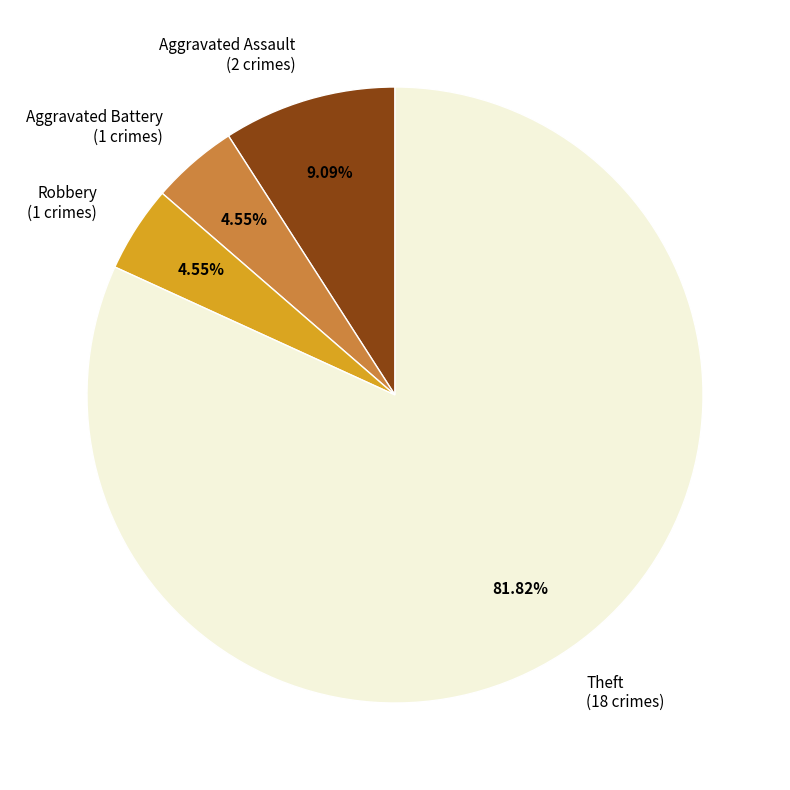

Combined, do Robbery (1 crimes) and Theft (18 crimes) account for over 50%?

Yes